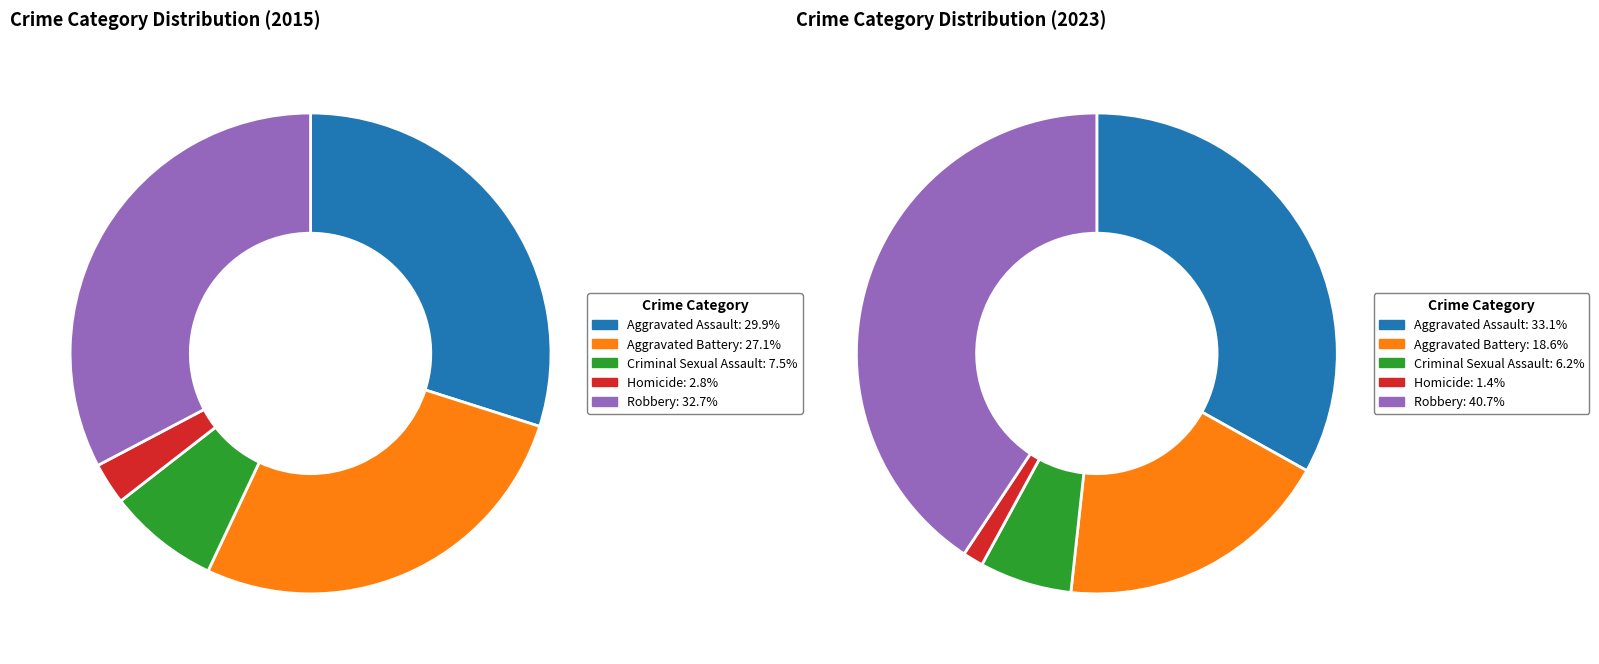

Is it true that values_2015 is 30% of the pie?

True